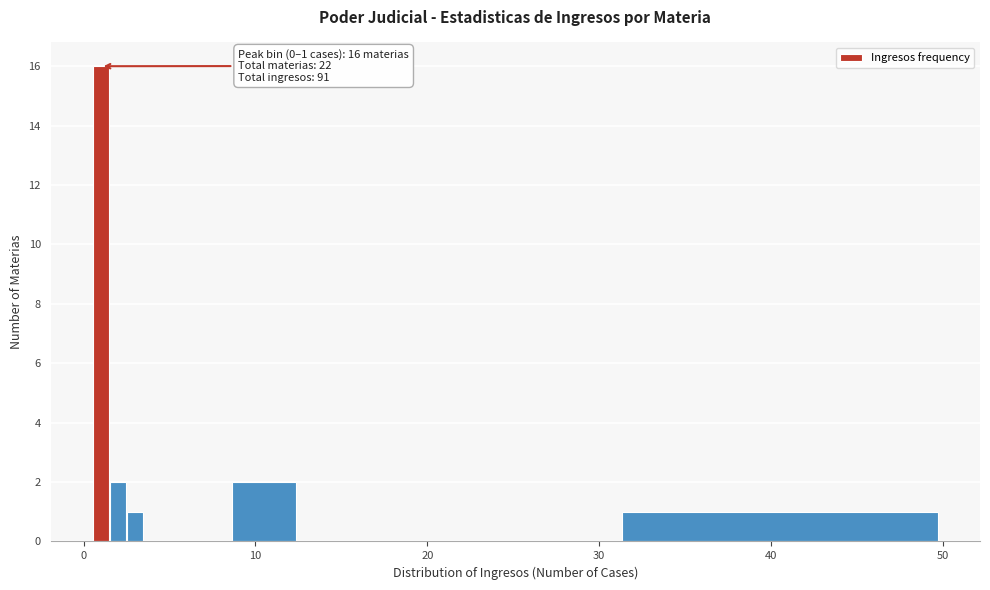

Around what value on the x-axis is the tallest bar? Give the approximate position of its centre, as read against the axis.

1